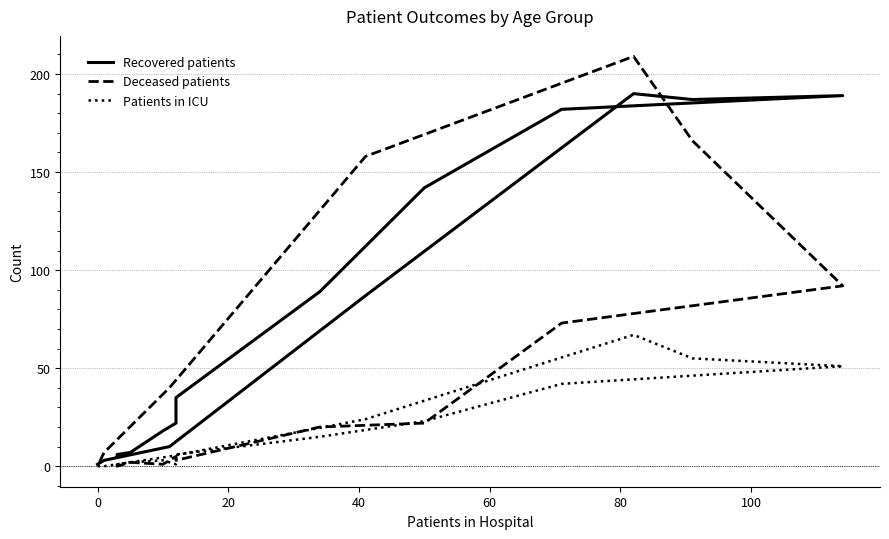

Does the chart display data point markers on the line(s)?

No